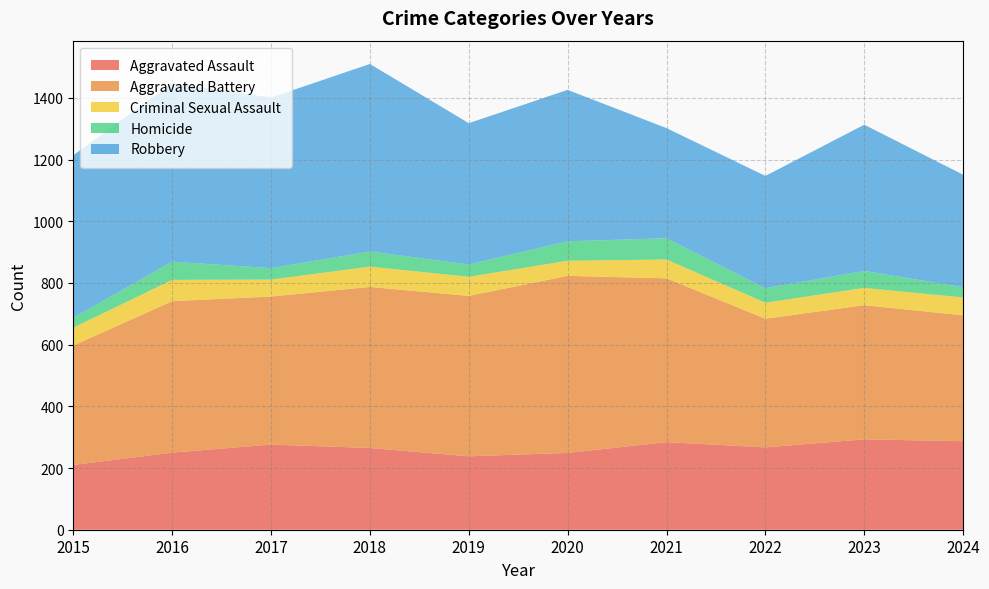

Reading left to right, what are all the values shown in this chart?

Aggravated Assault: 2015=210	2016=250	2017=276	2018=265	2019=238	2020=249	2021=284	2022=267	2023=293	2024=287
Aggravated Battery: 2015=387	2016=491	2017=480	2018=522	2019=520	2020=574	2021=531	2022=417	2023=435	2024=408
Criminal Sexual Assault: 2015=58	2016=69	2017=55	2018=66	2019=62	2020=49	2021=61	2022=52	2023=56	2024=58
Homicide: 2015=32	2016=59	2017=37	2018=49	2019=40	2020=63	2021=69	2022=47	2023=55	2024=33
Robbery: 2015=527	2016=579	2017=553	2018=608	2019=458	2020=491	2021=357	2022=364	2023=474	2024=365